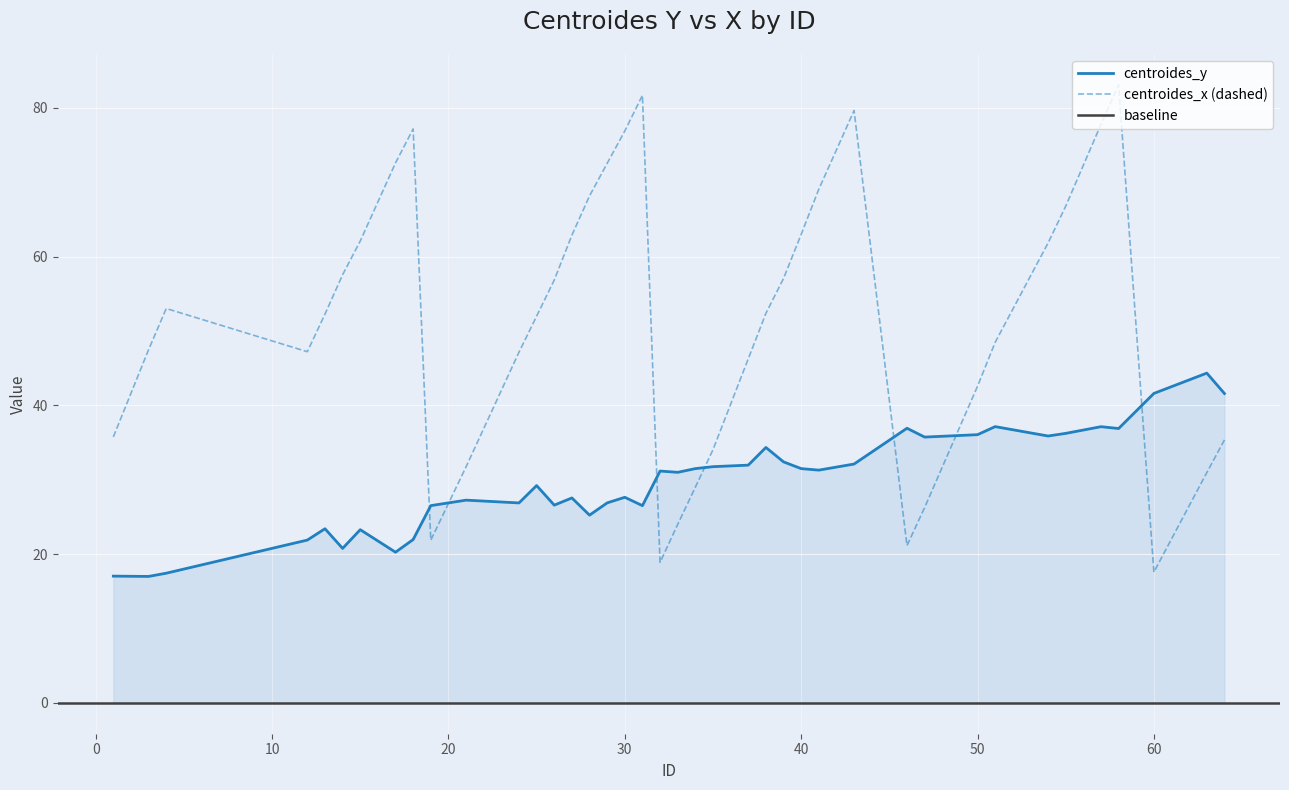

Rank the series by their average value, from lowest to highest.

centroides_y, centroides_x